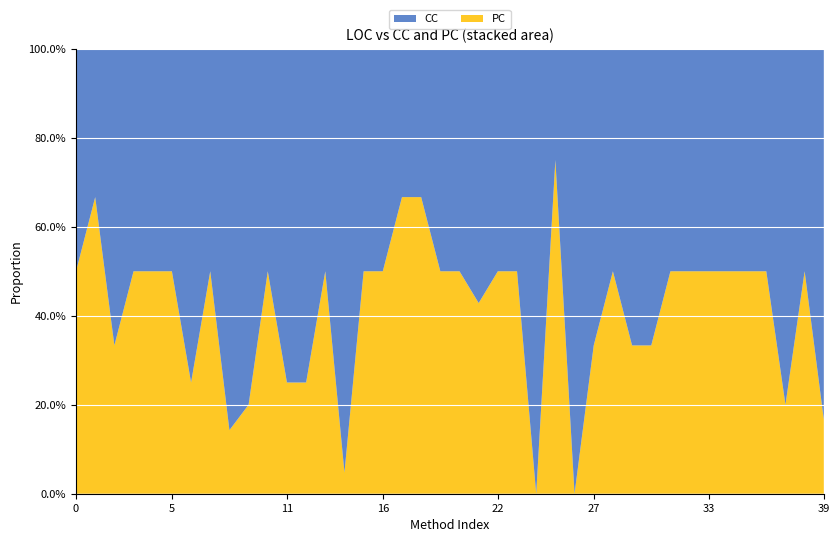

What is the highest value of the PC series?

75.0